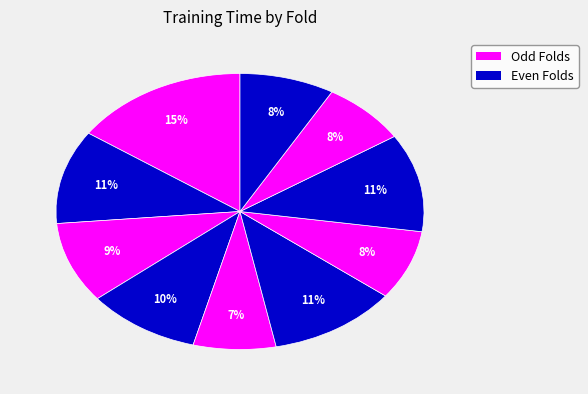

What is the smallest slice in the pie chart?

Fold 5